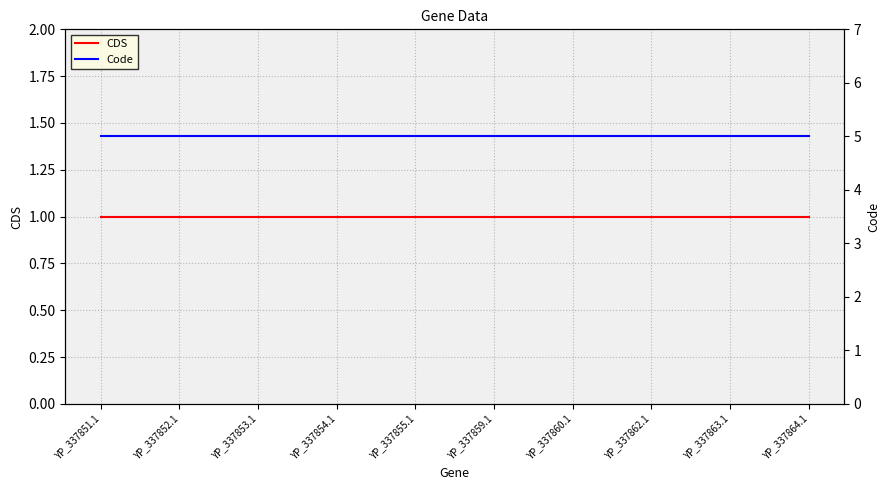

Does the chart display data point markers on the line(s)?

No